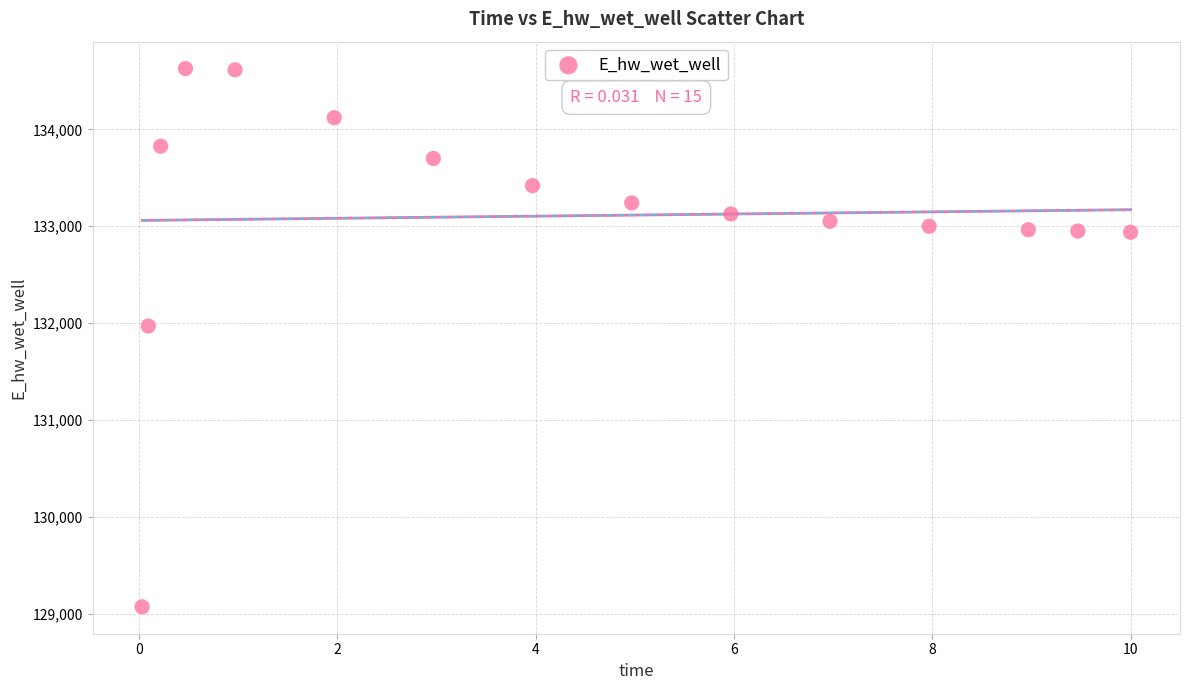

What Y value in the scatter plot is closest to 131849?

131969.9